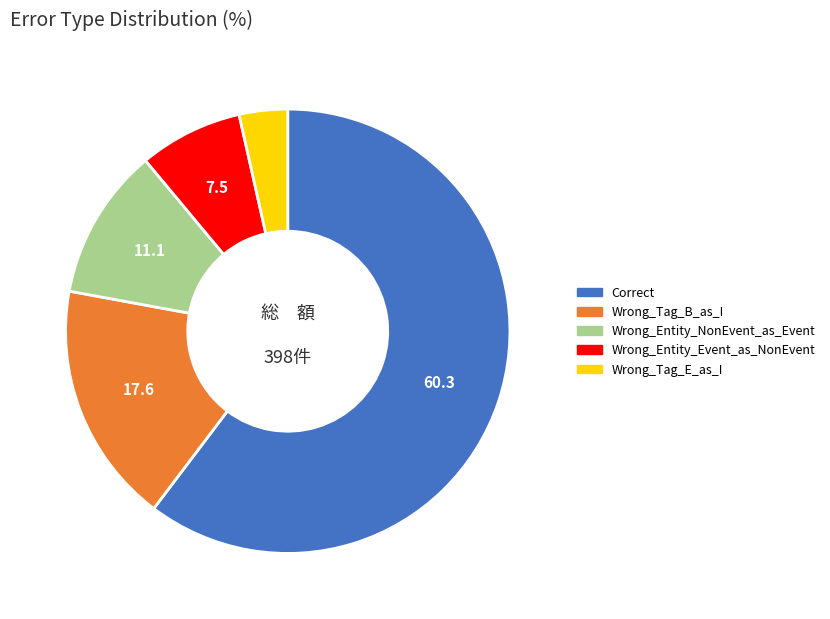

How many segments does this pie chart have?

5